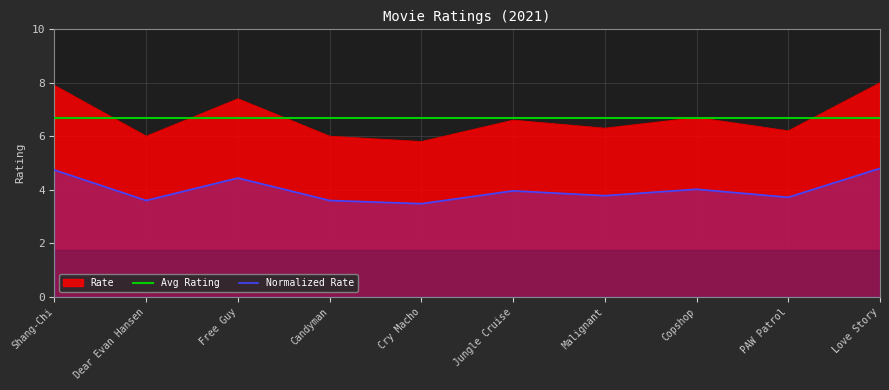

True or false: the data shows 3.8 at PAW Patrol.

False